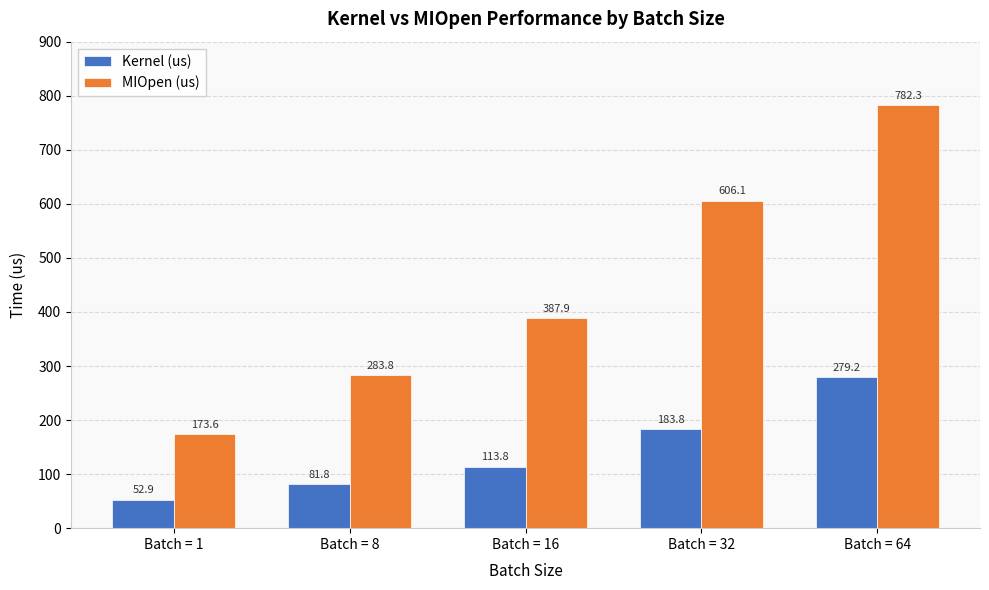

How many series are shown in this chart?

2